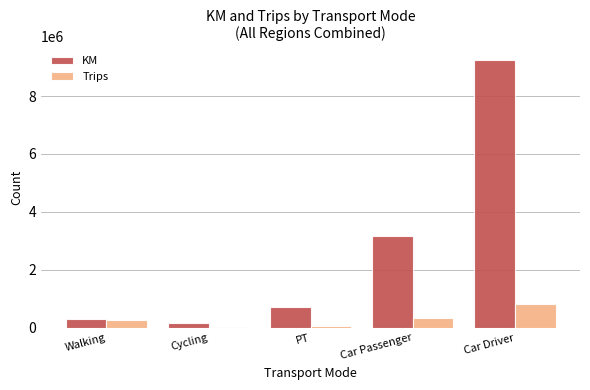

What is the label of the 1st bar from the left?

Walking